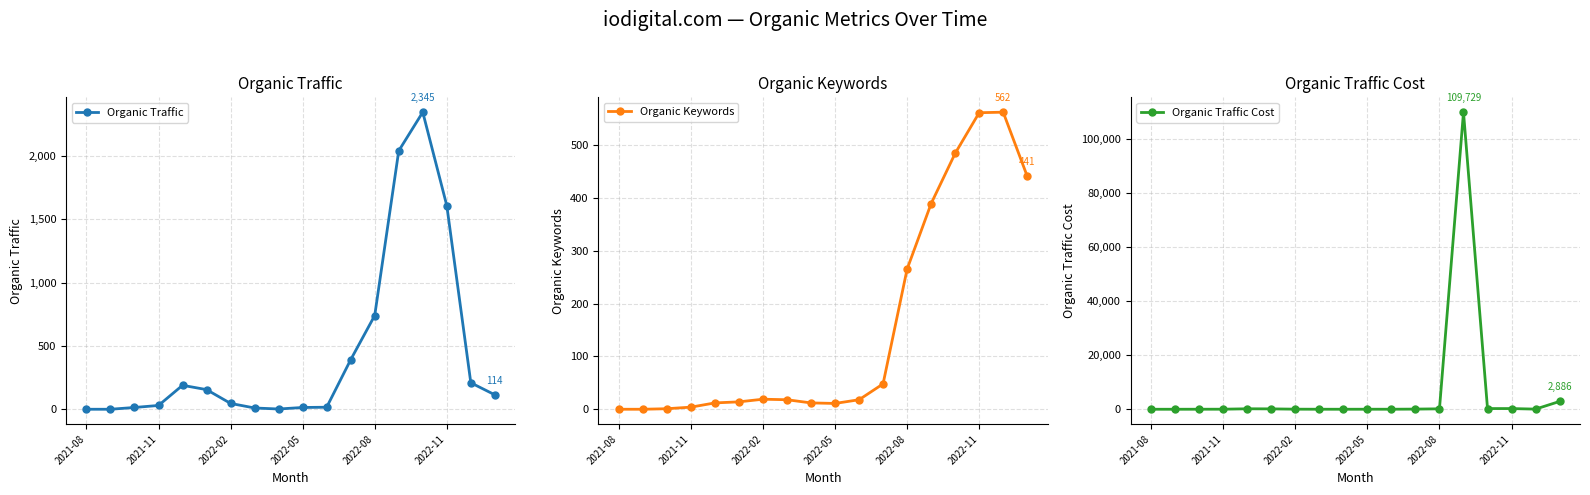

Where is Organic Traffic nearest to the value 1172?

2022-08